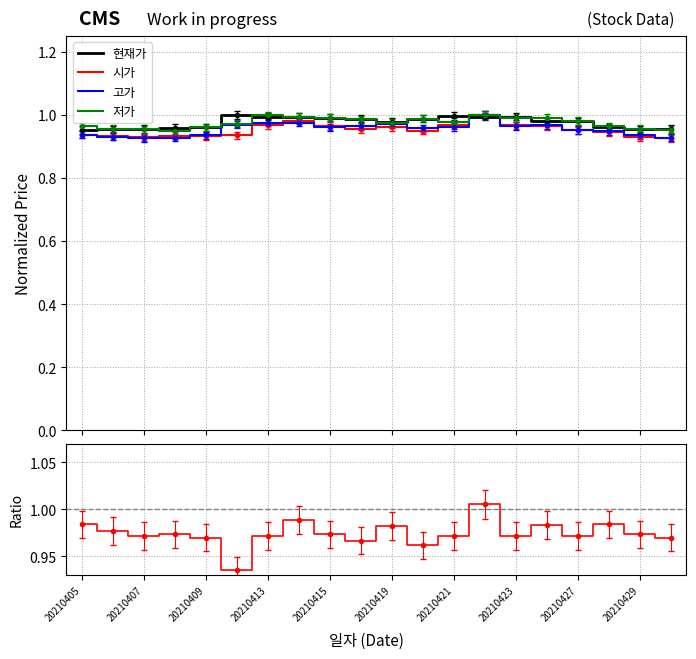

At which label does 현재가 reach its minimum?

20210405